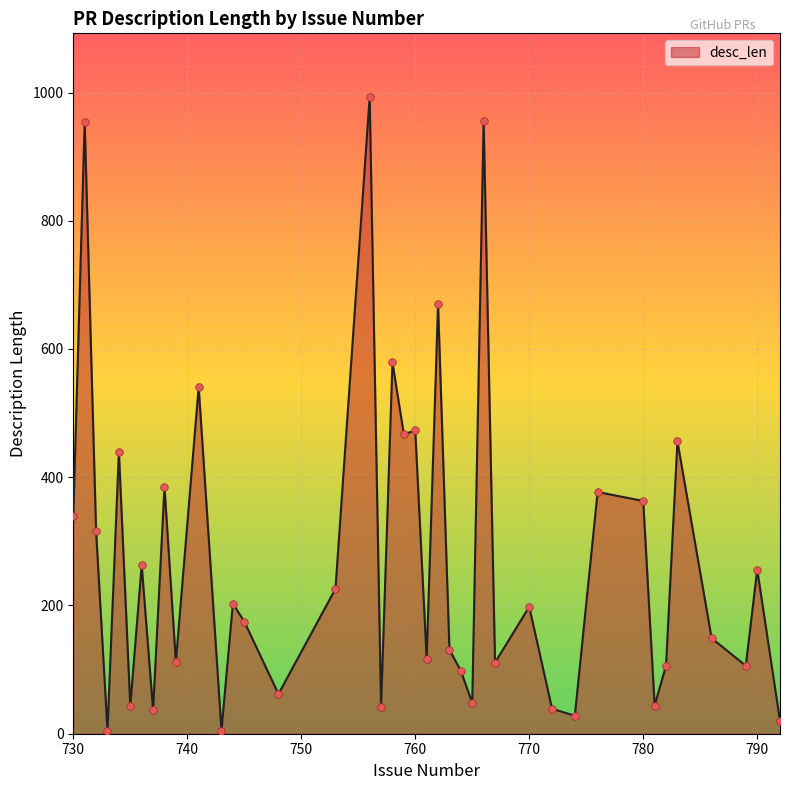

What is the difference between the maximum and minimum values?

988